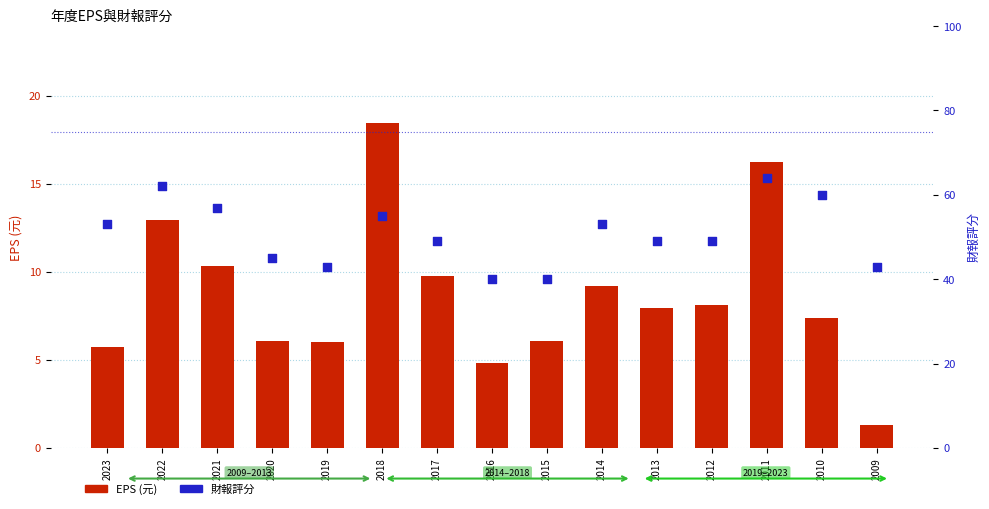

Which series reaches the minimum Y coordinate?

EPS (元)